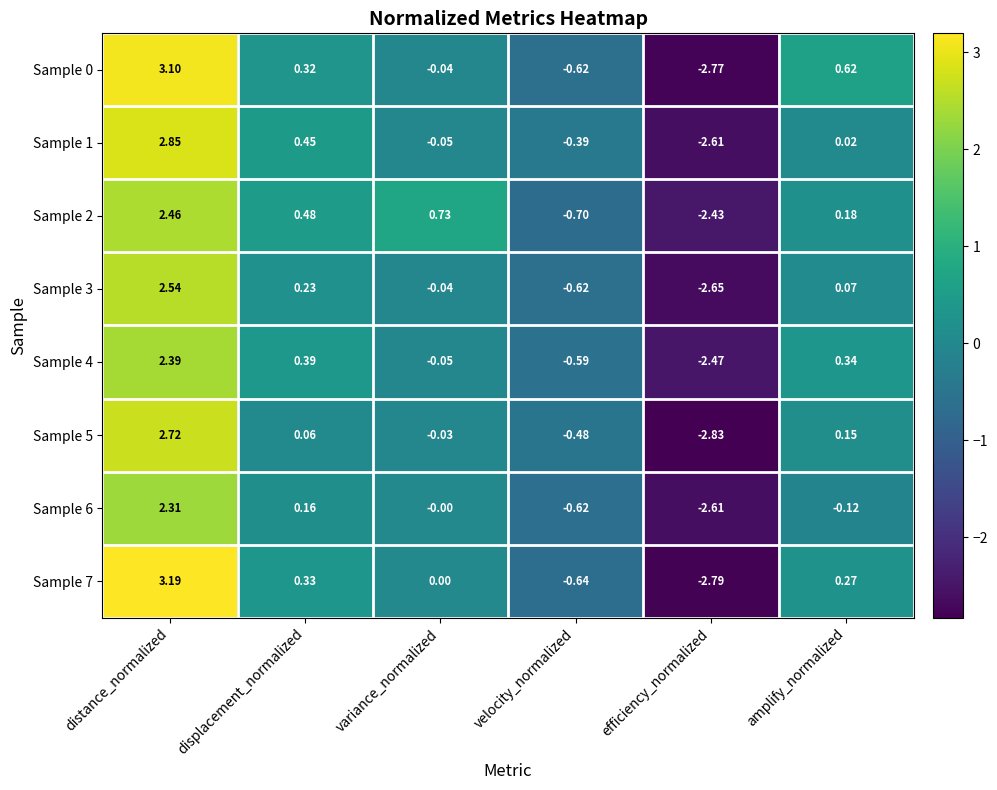

List the labels in order of Sample 4 value, smallest first.

efficiency_normalized, velocity_normalized, variance_normalized, amplify_normalized, displacement_normalized, distance_normalized